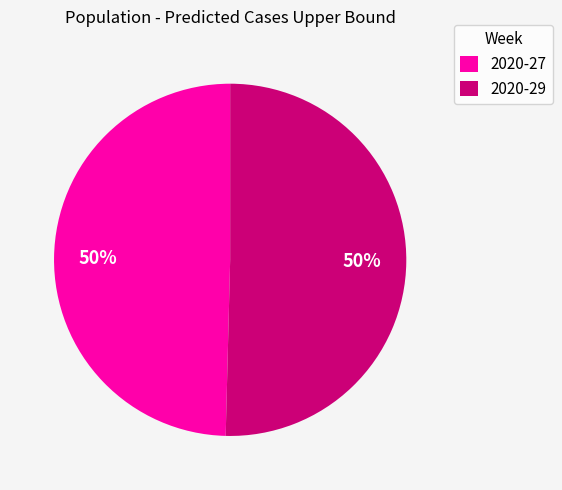

Count the number of slices in the pie.

2